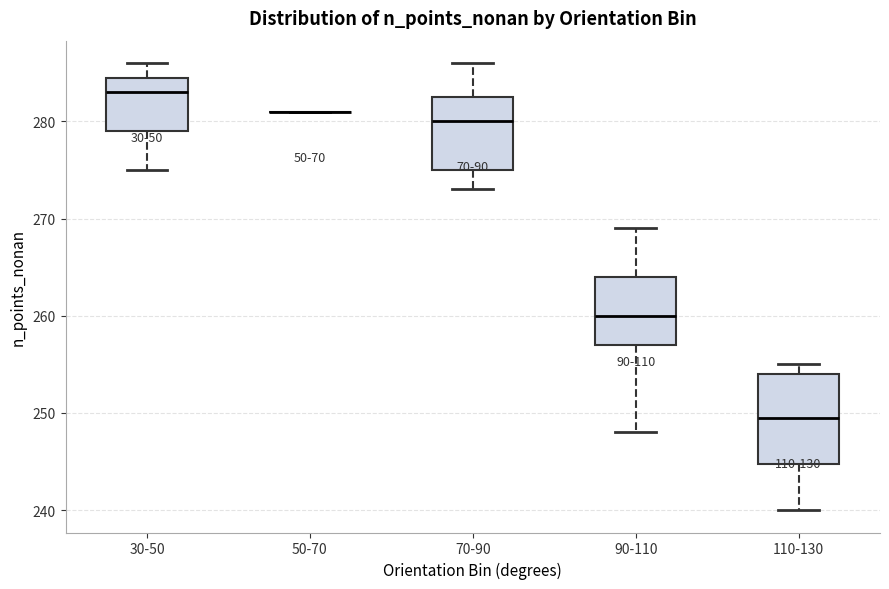

Where does the upper whisker of the box for 90-110 end on the y-axis? The values are not printed on the chart, so give them approximately, as read against the axis.

269